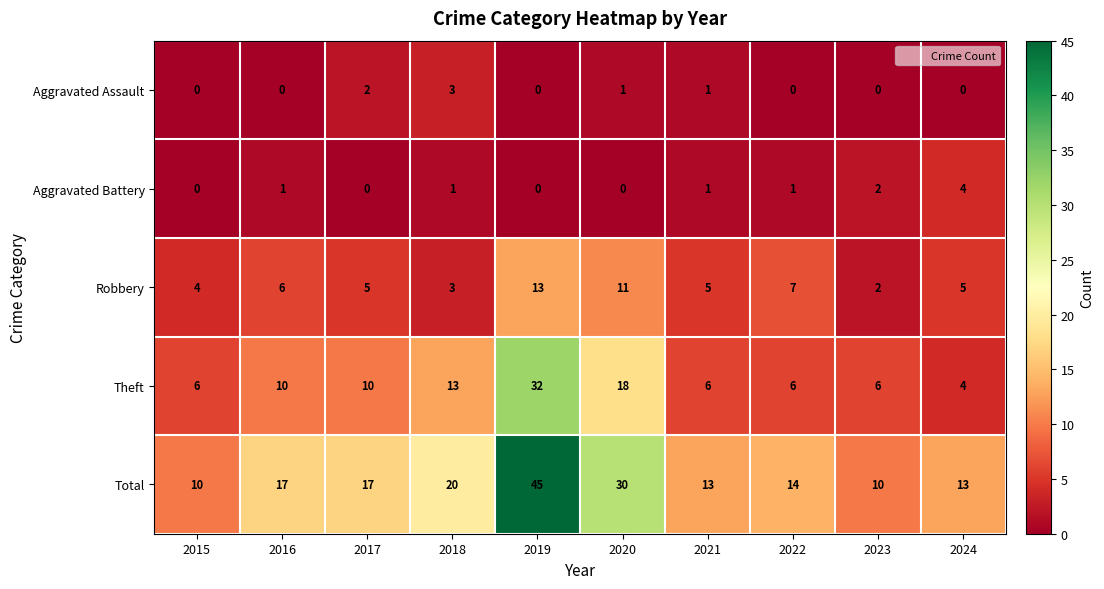

How many distinct data groups are displayed?

5